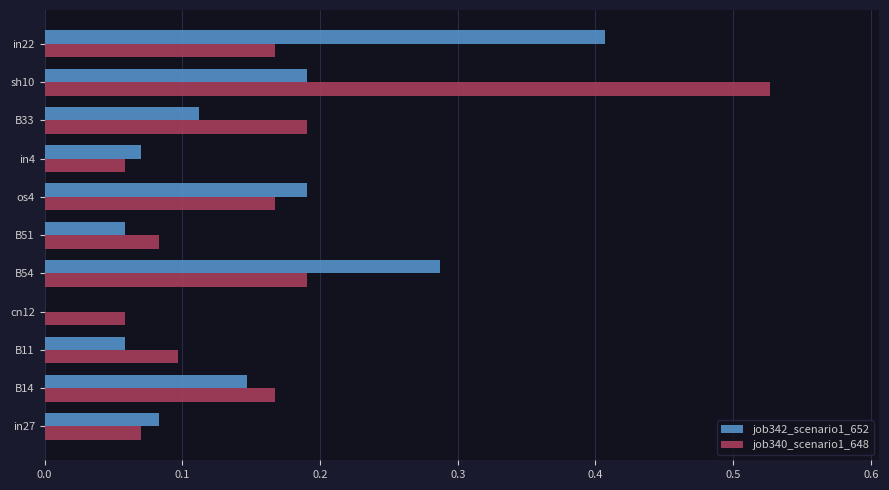

Which series has the widest spread of values?

job340_scenario1_648